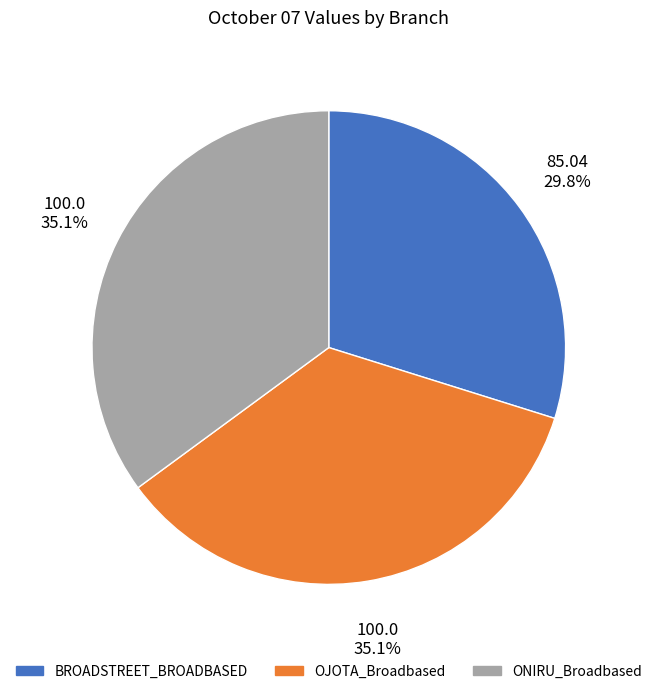

What portion of the pie excludes OJOTA_Broadbased?

64.9%